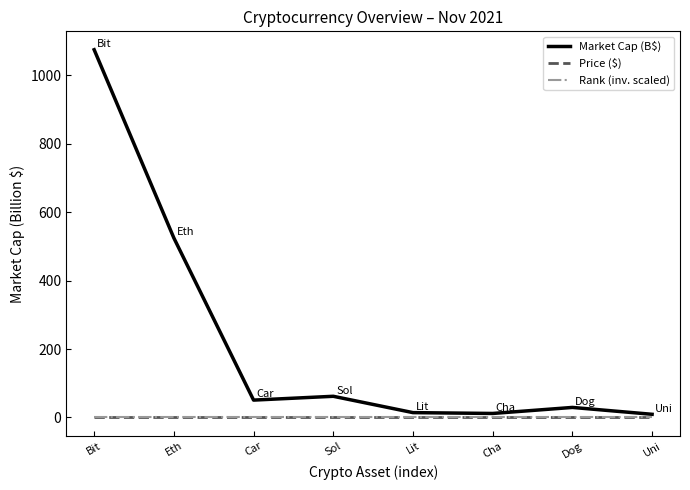

At which category is the sum across all series the highest?

Bit